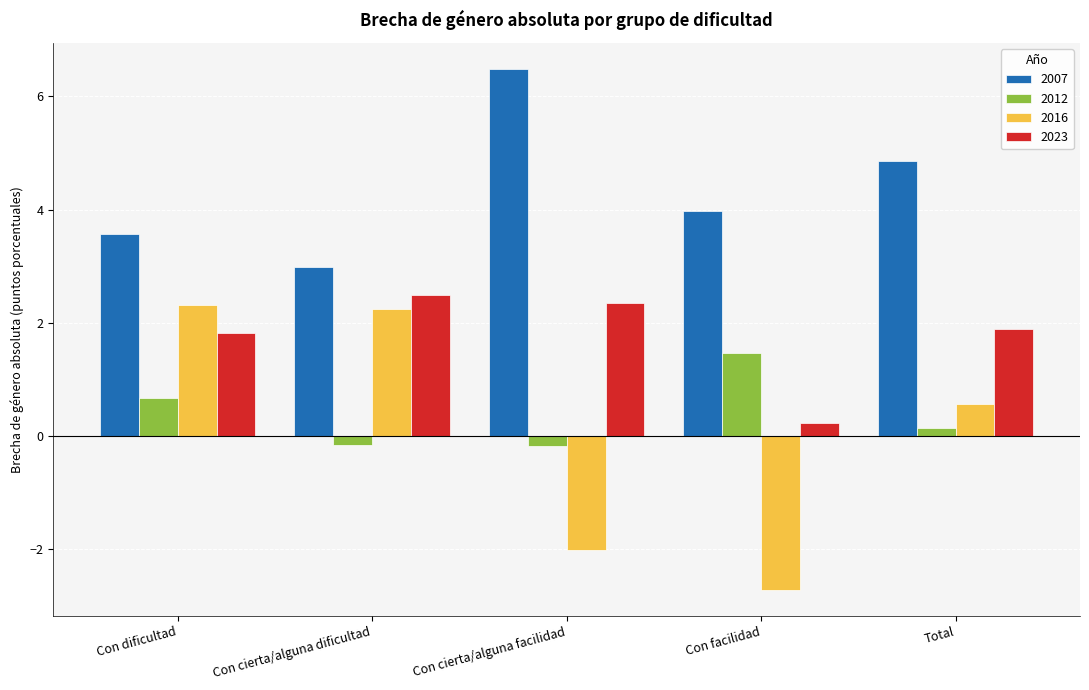

Between Con cierta/alguna dificultad and Con cierta/alguna facilidad, which series saw the biggest shift?

2016